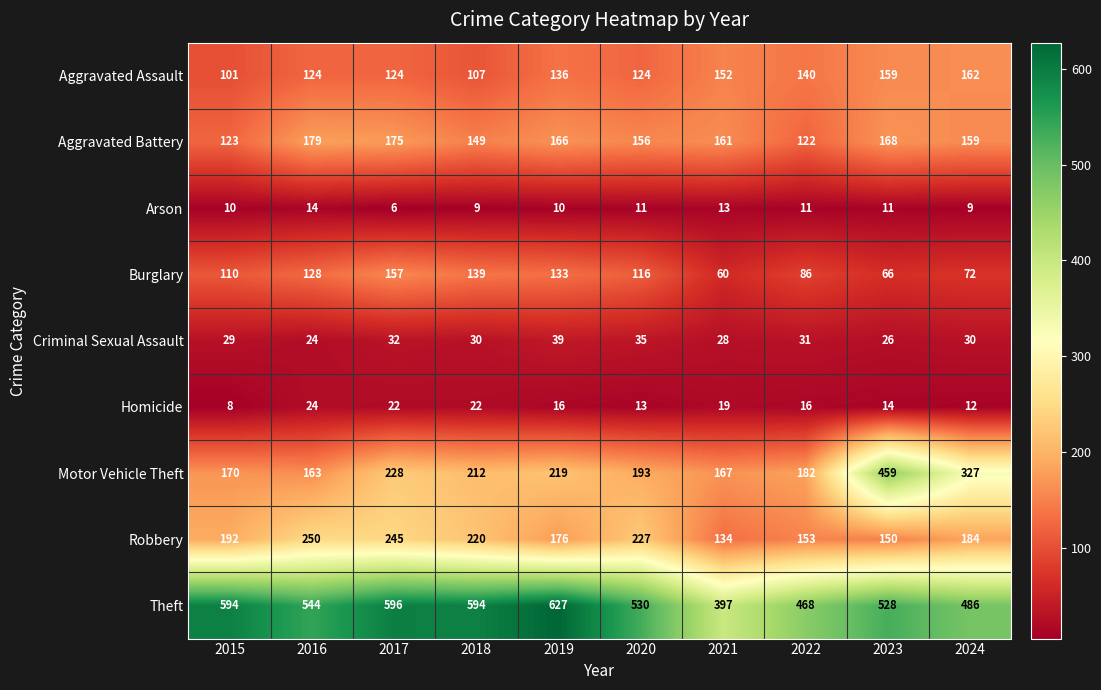

The Robbery series shows 117 at 2016. True or false?

False